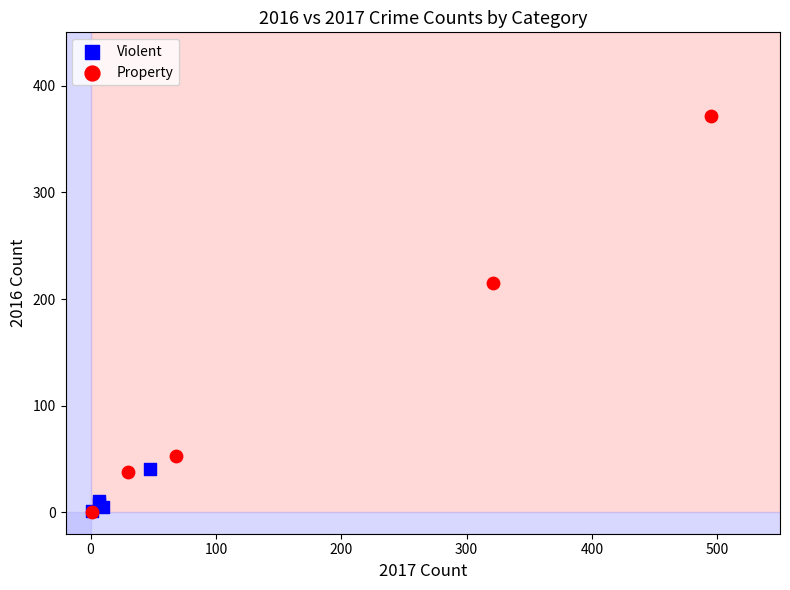

Which series has the widest spread of Y values?

Property